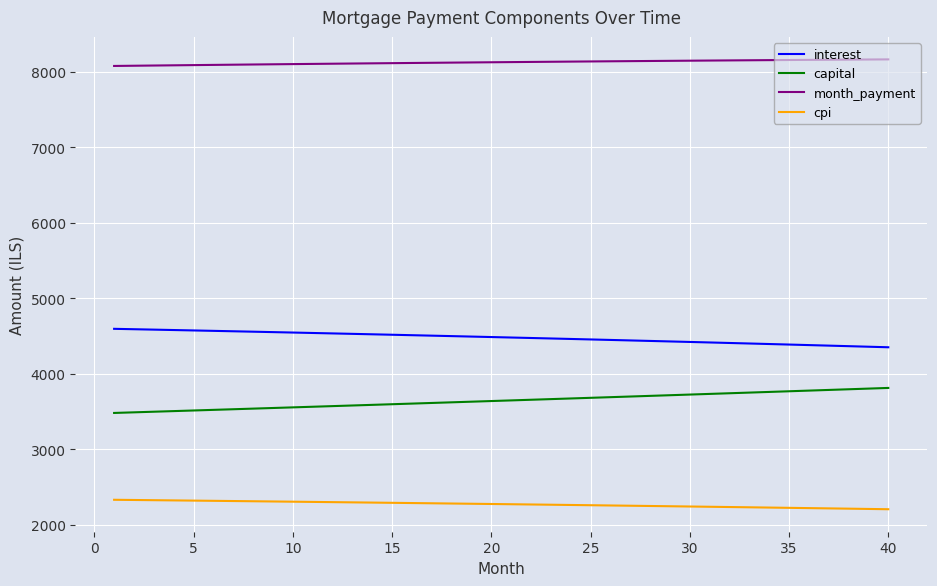

How many series are shown in this chart?

4